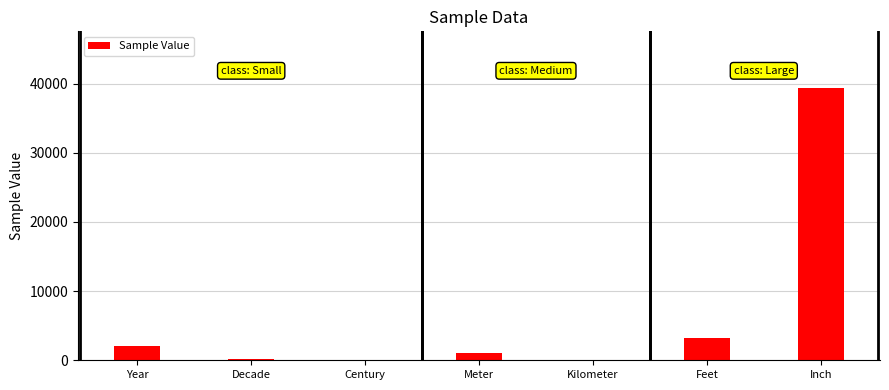

Between Feet and Decade, which is larger?

Feet